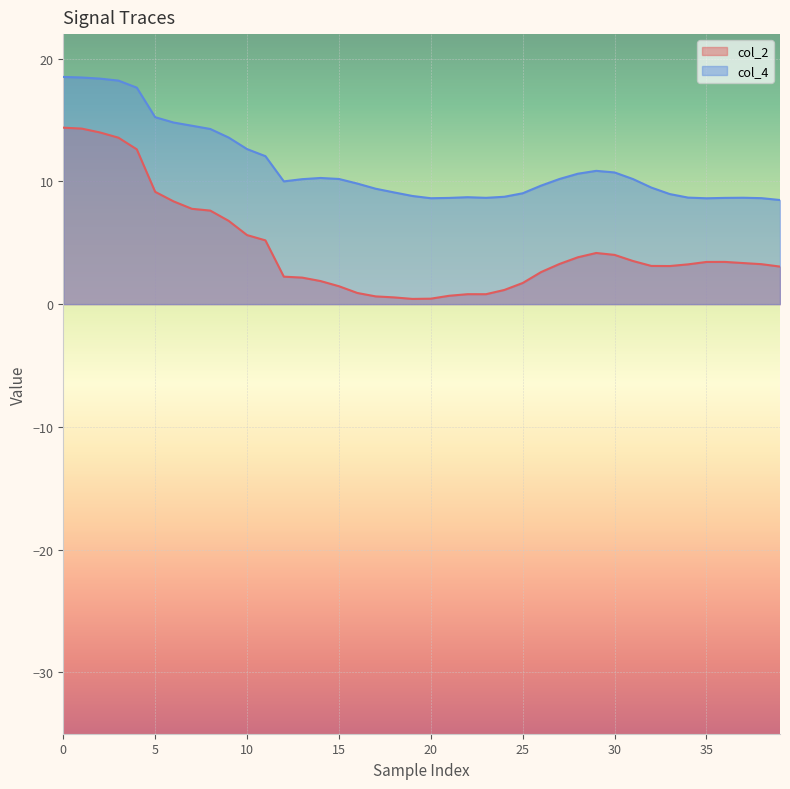

True or false: col_2 and col_4 cross at least once.

False